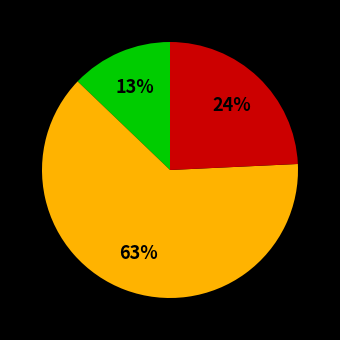

Is there a majority slice in this chart?

Yes